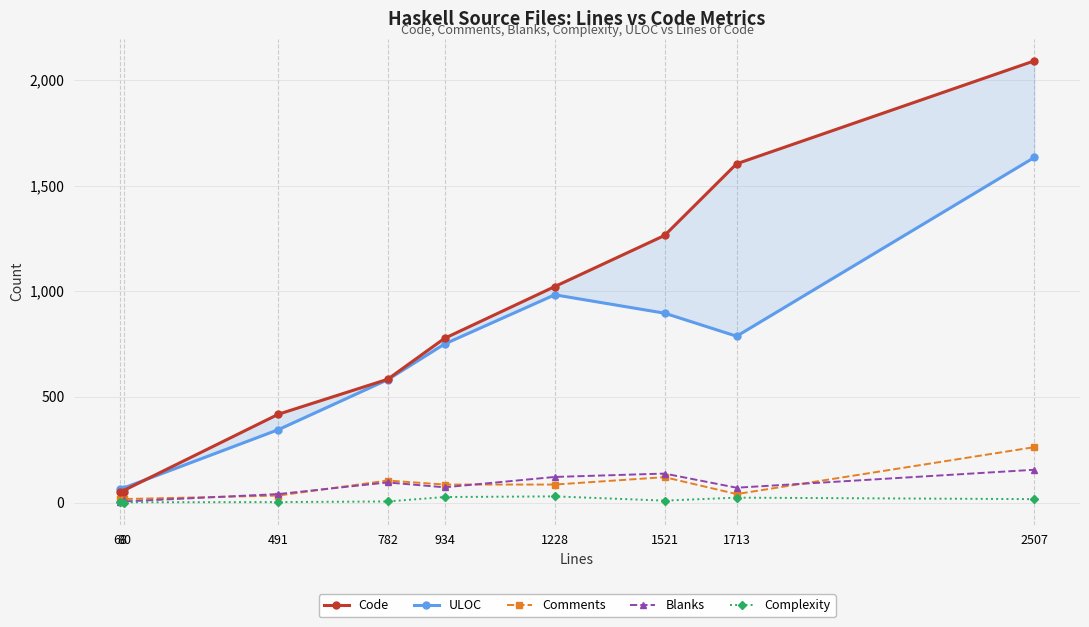

What are all the series names shown in the legend?

Code, ULOC, Comments, Blanks, Complexity